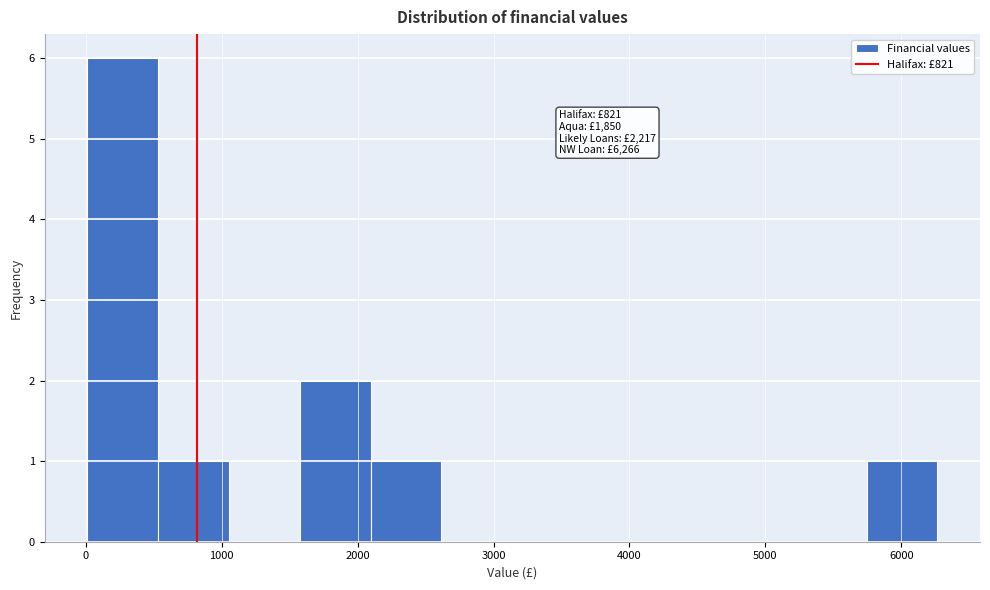

Which range on the x-axis has the tallest bar?

0 to 500